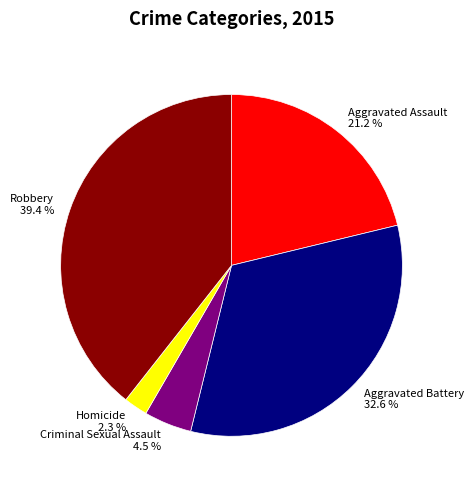

How many slices are in this pie chart?

5